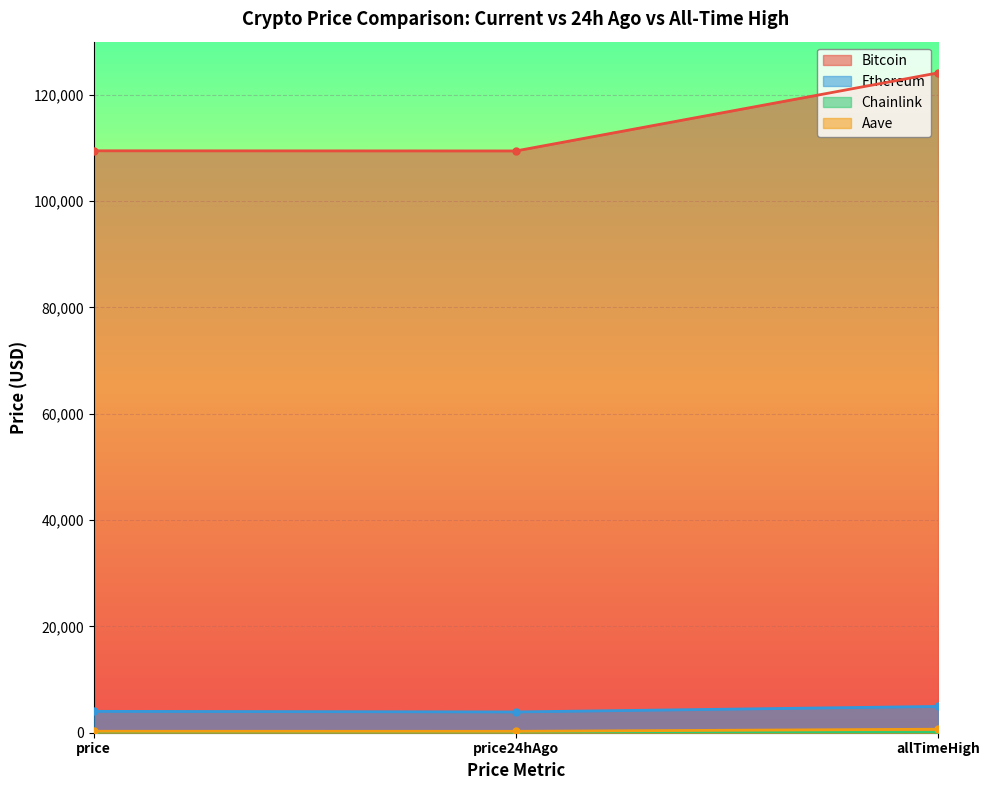

What is the sum of the Ethereum values at allTimeHigh and price24hAgo?

8854.8